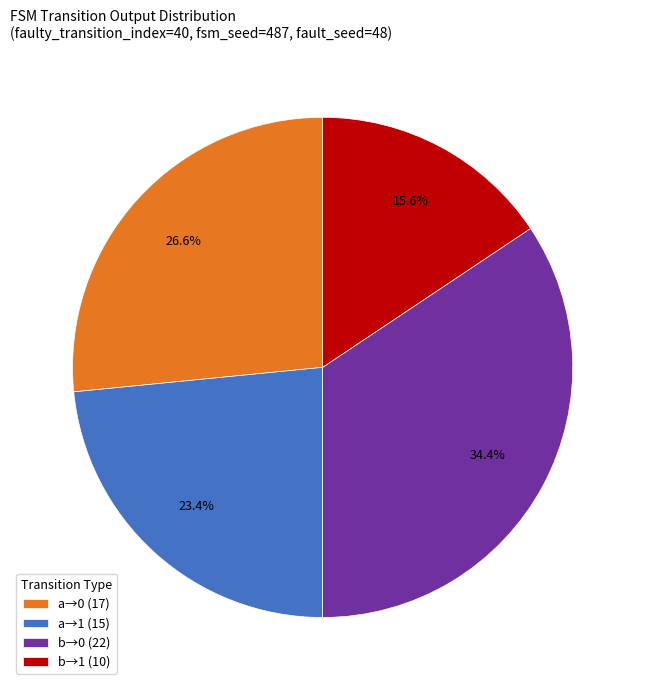

What percentage is NOT represented by b→1 (10)?

84.4%